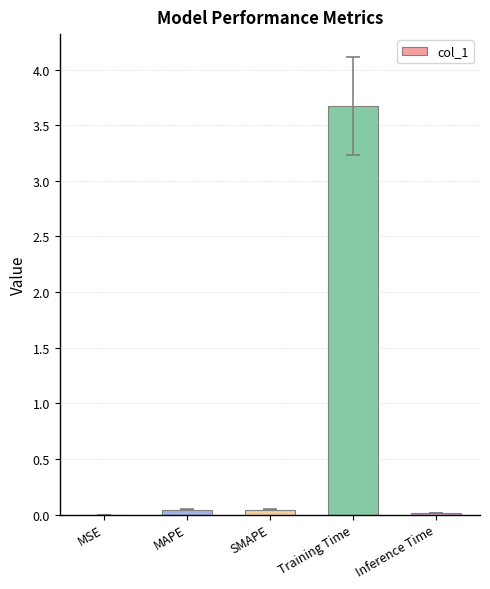

What is the maximum value shown in the chart?

3.7